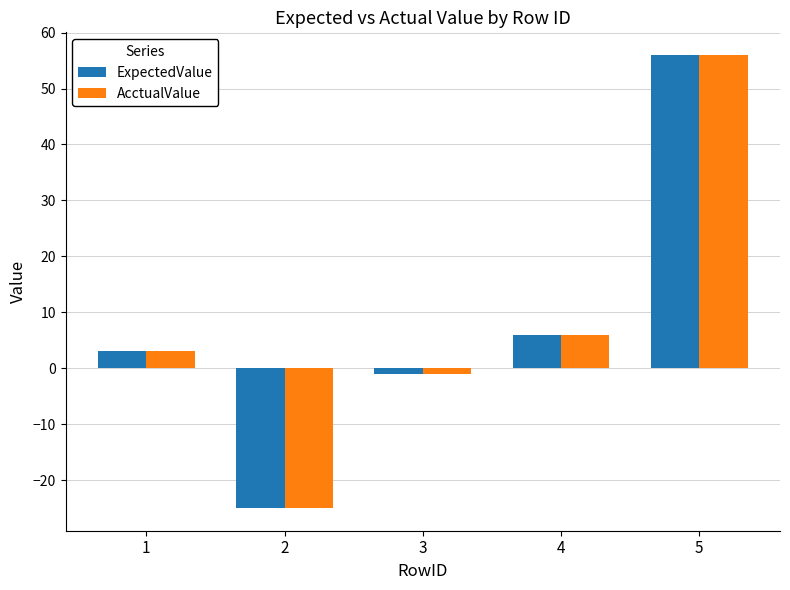

What is the difference between the second highest and minimum values in the ExpectedValue series?

31